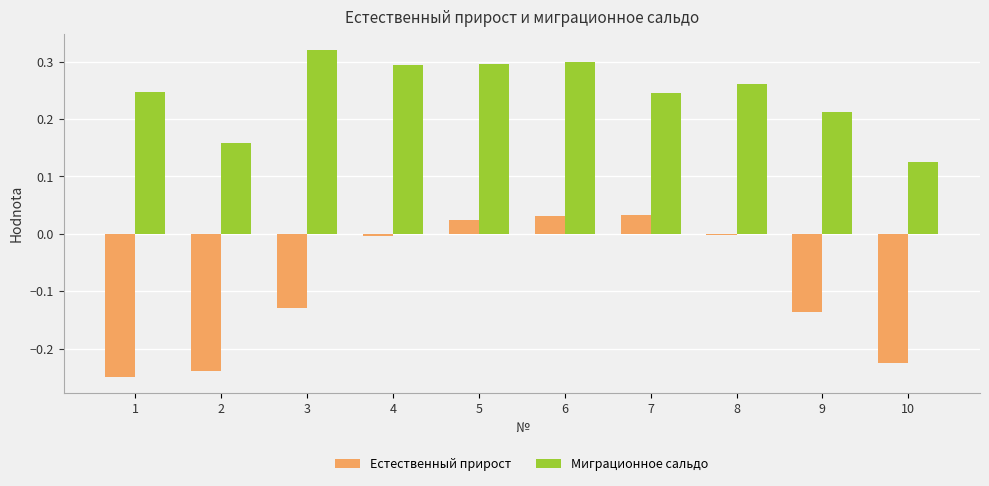

Is the value of Миграционное сальдо at 1 greater than the value of Естественный прирост at 3?

Yes